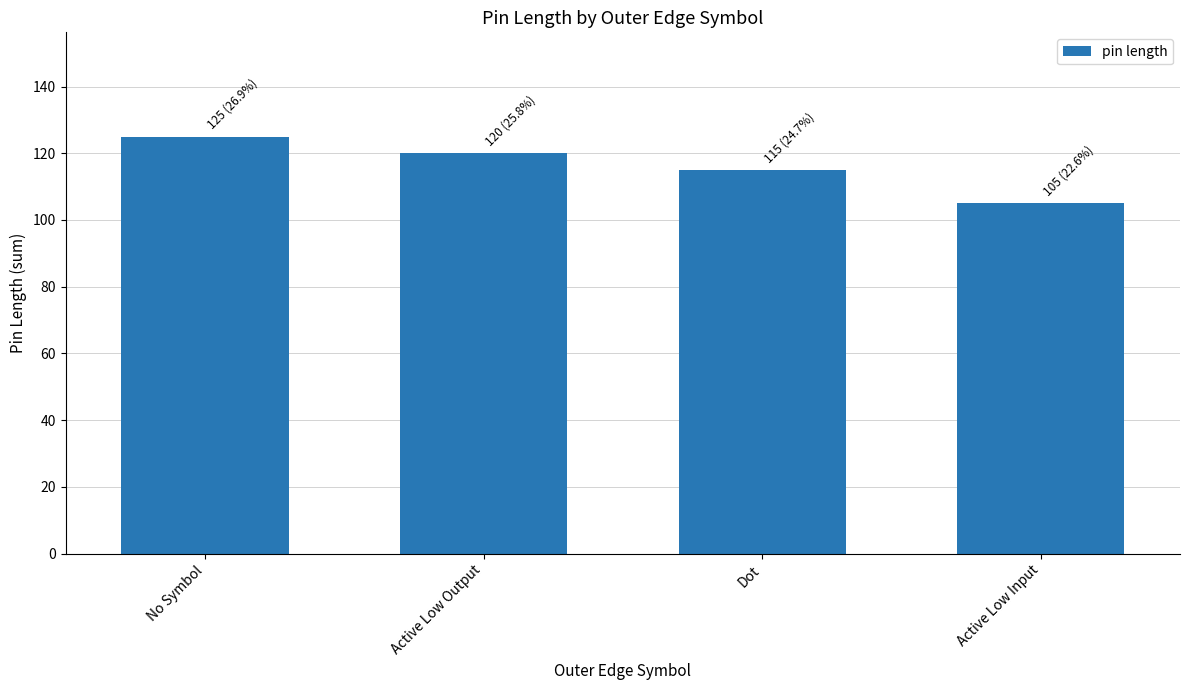

What is the value of the 3rd bar from the left?

115